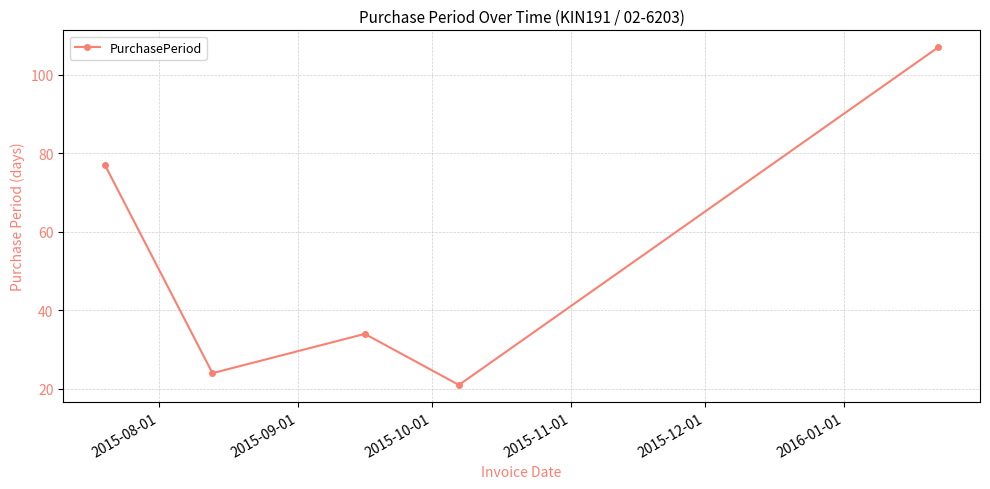

Reading right to left, transcribe all the data shown in this chart.

107	21	34	24	77